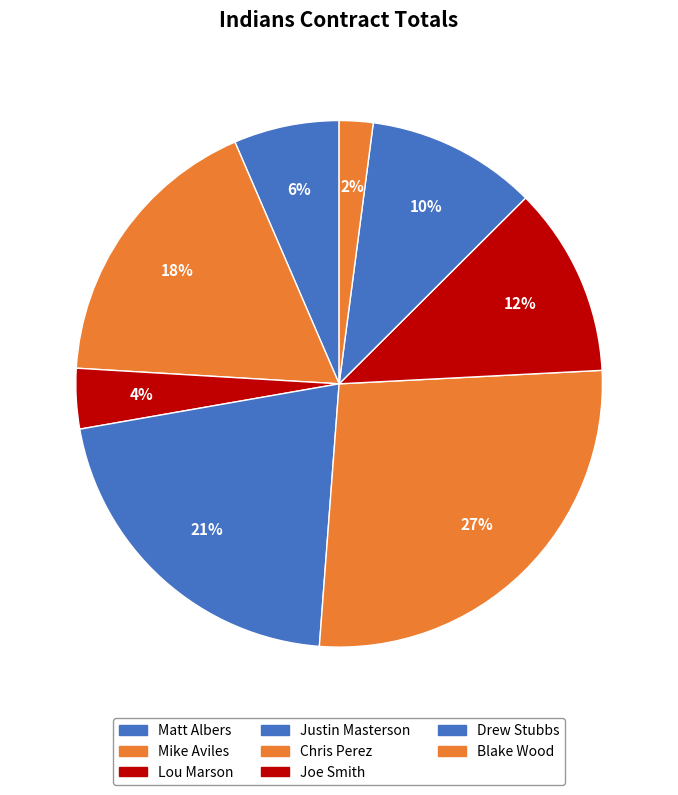

How many slices are in this pie chart?

8